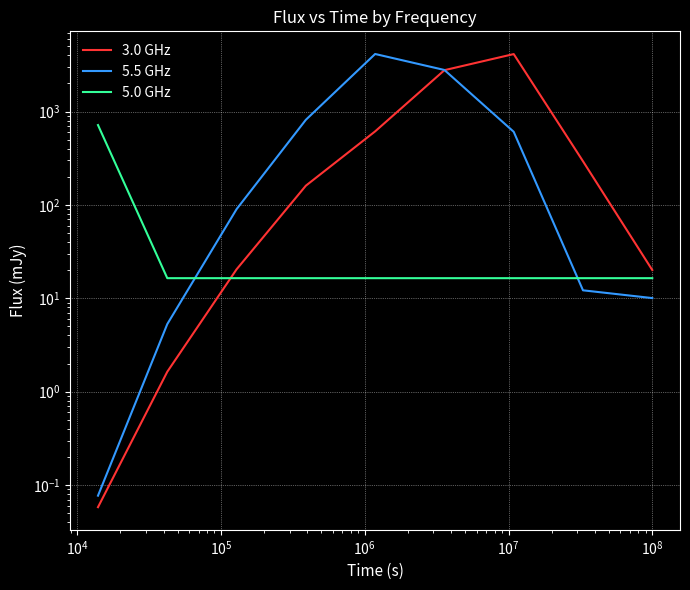

What is the average value of the 3.0 GHz series?

891.1